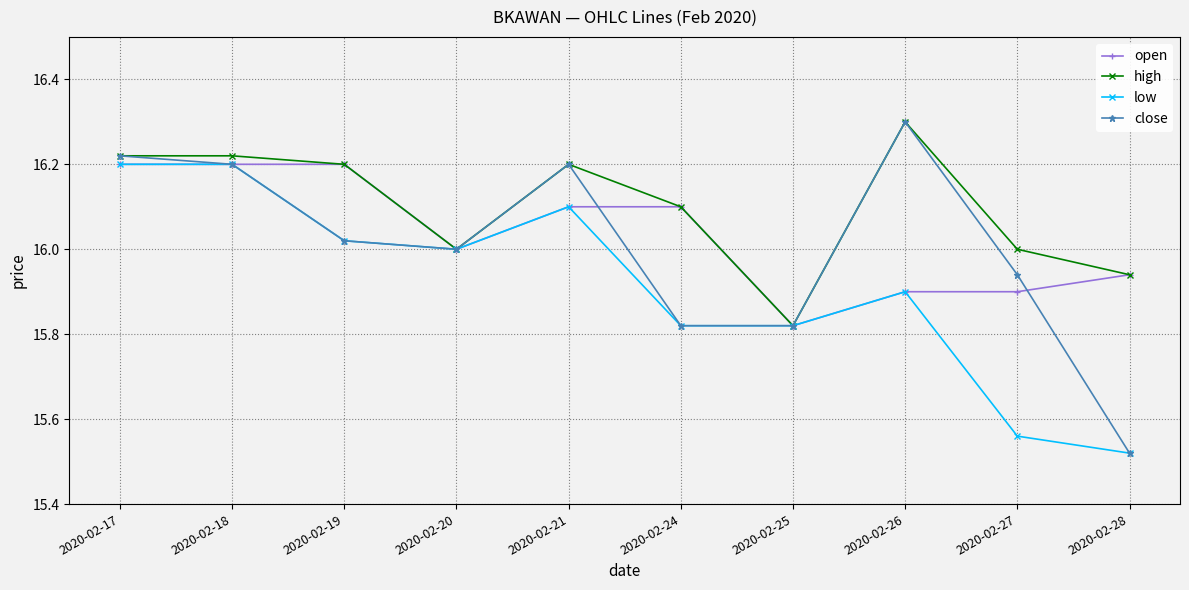

What is the value of the open point at the 6th from the left?

16.1